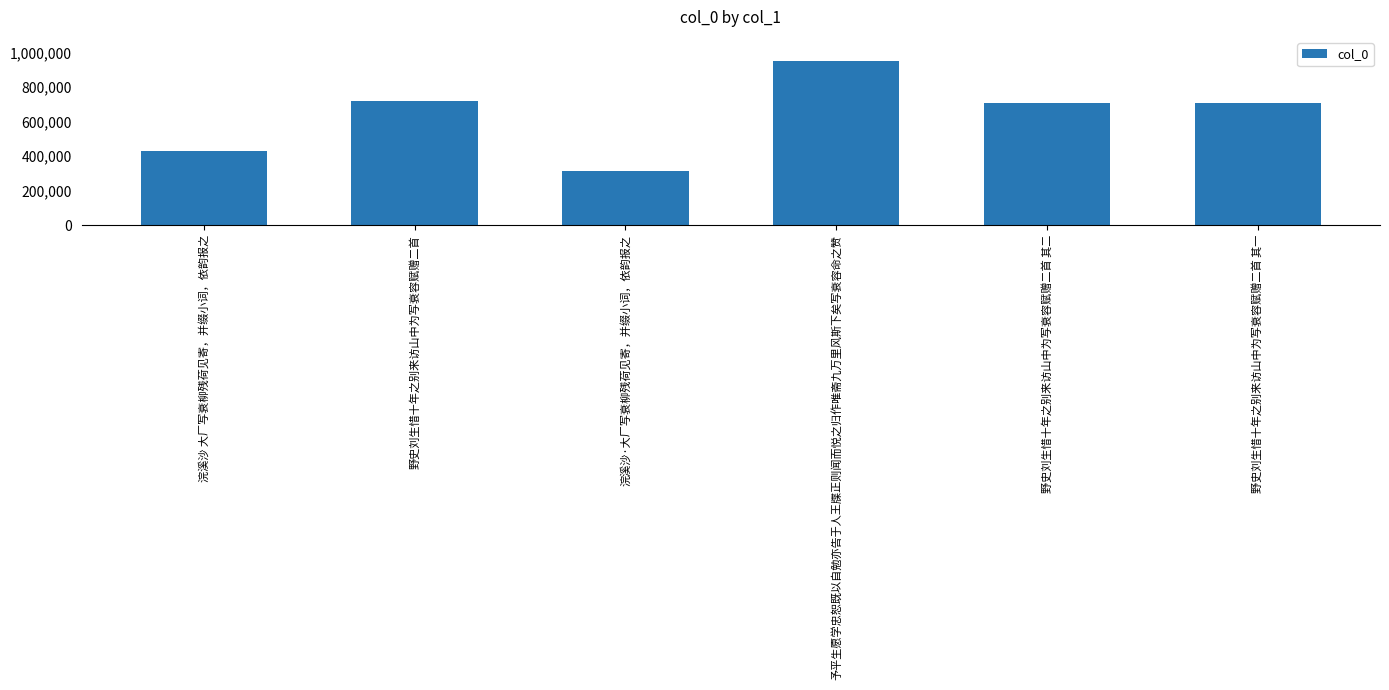

What is the greatest value displayed?

948966